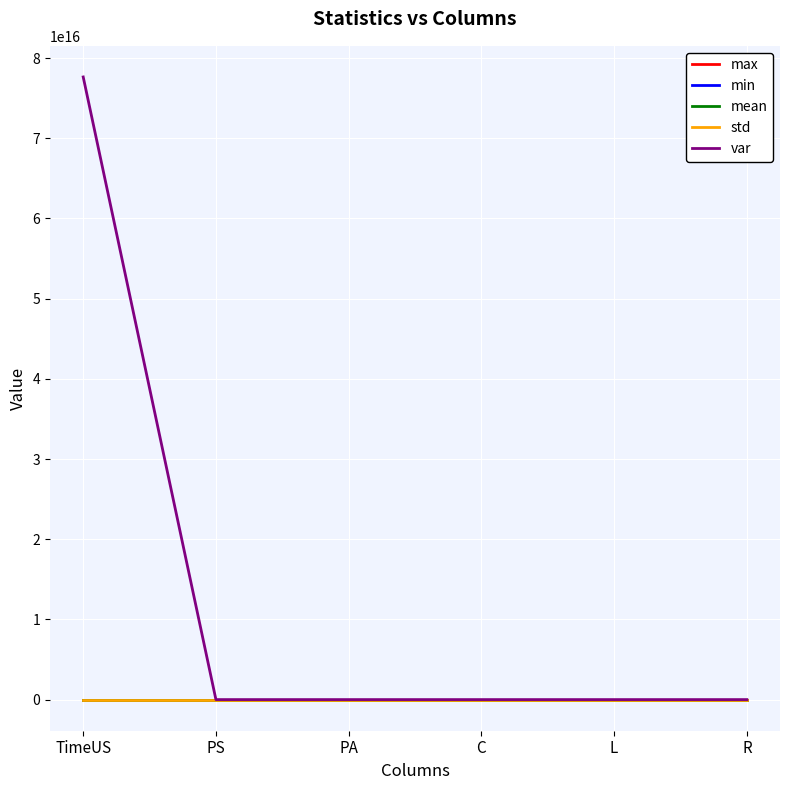

Between which two adjacent categories do var and mean first intersect?

TimeUS and PS